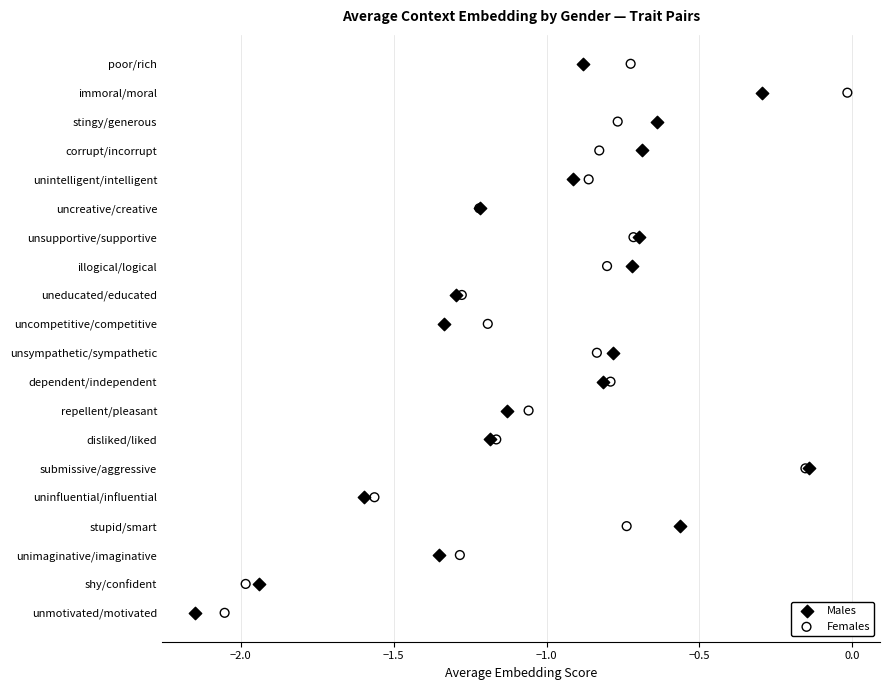

What are all the series names shown in the legend?

Males, Females